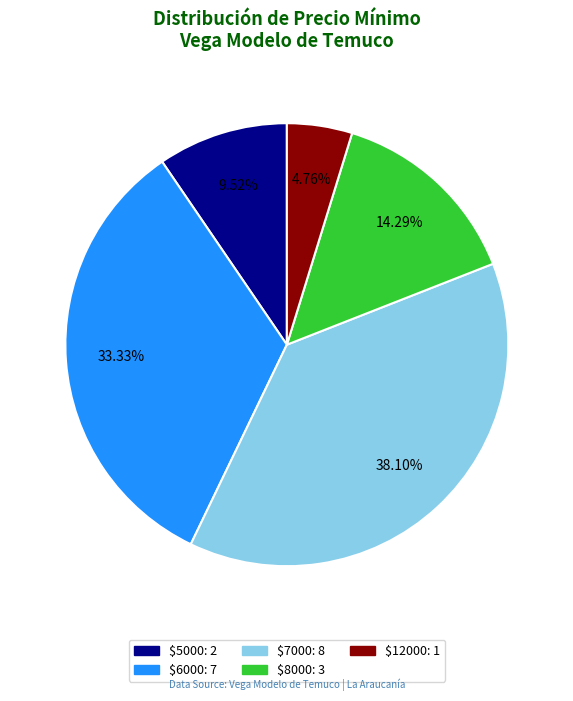

Is there a majority slice in this chart?

No